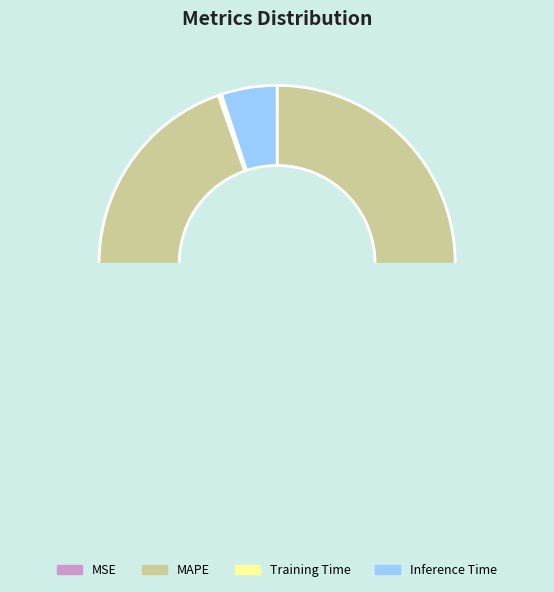

Is it true that MAPE is 95% of the pie?

True